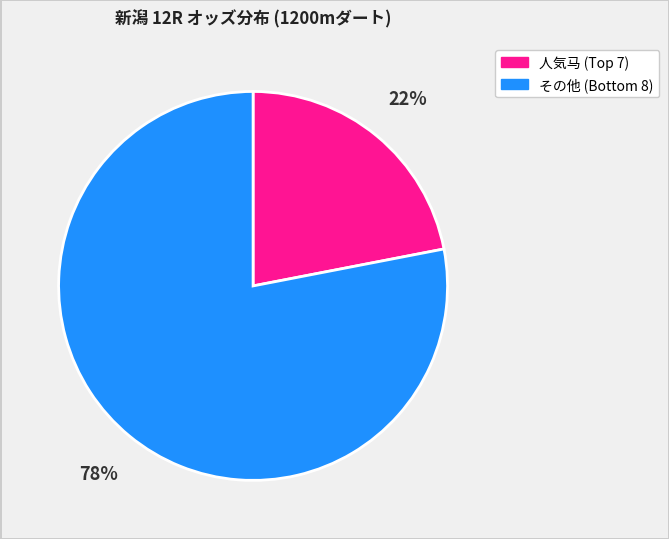

To the nearest percent, what is the difference between the largest and smallest slice percentages?

56%